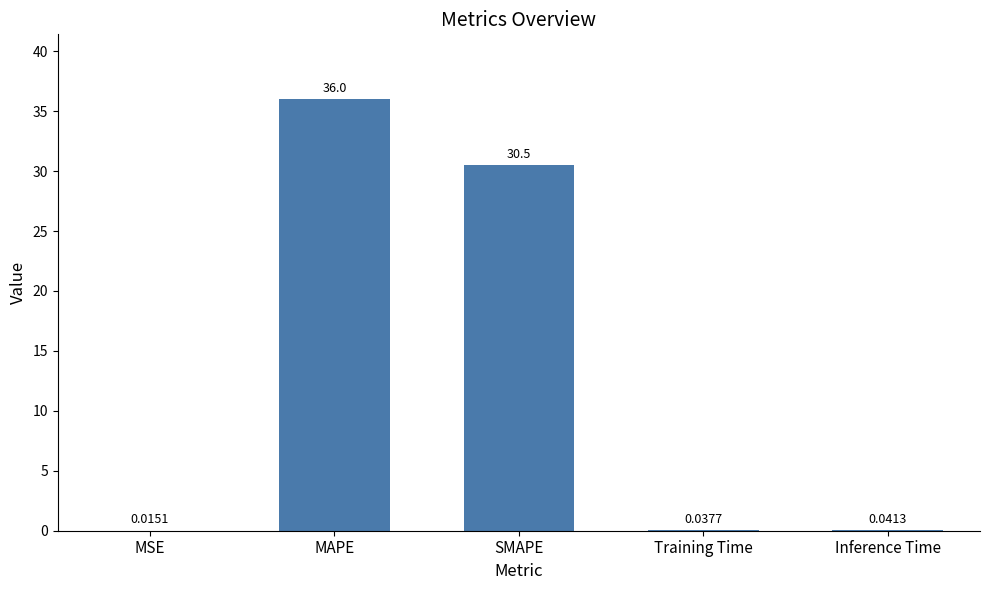

What is the change in value from MAPE to Training Time?

-36.0